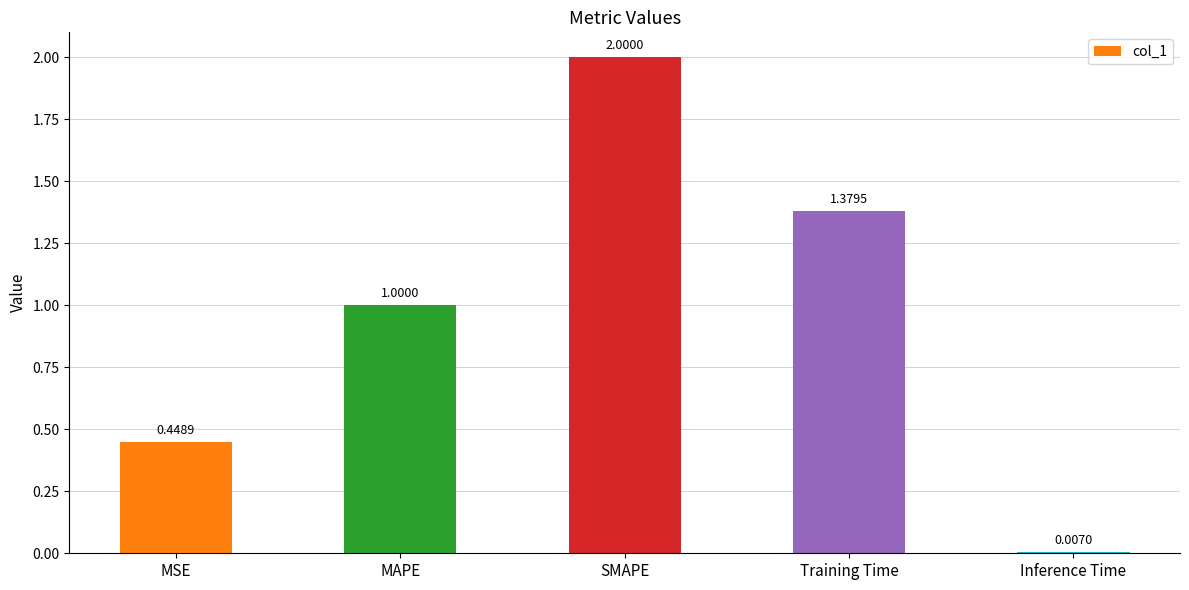

What is the change in value from MSE to Inference Time?

-0.4